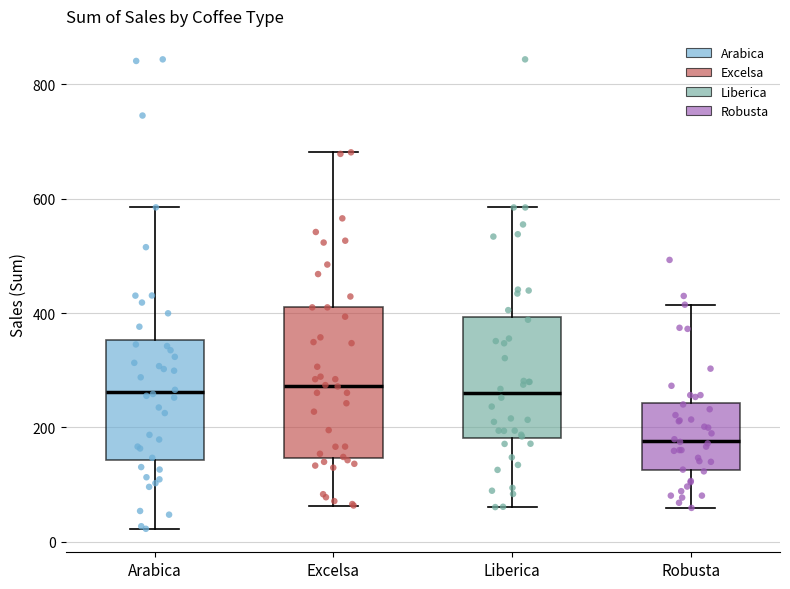

Comparing the boxes themselves (not the whiskers), which one is the tallest?

Excelsa